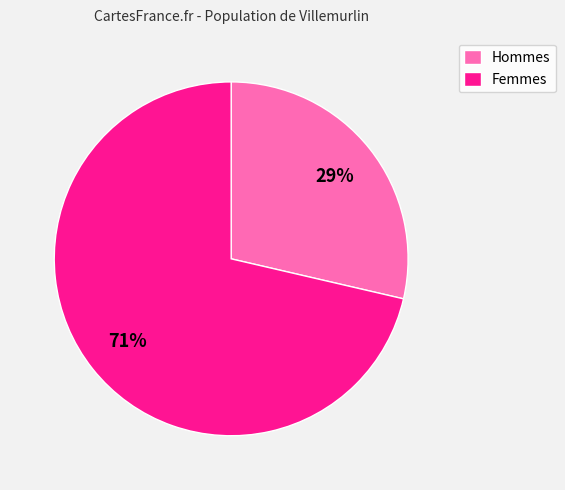

Between Femmes and Hommes, which is larger?

Femmes